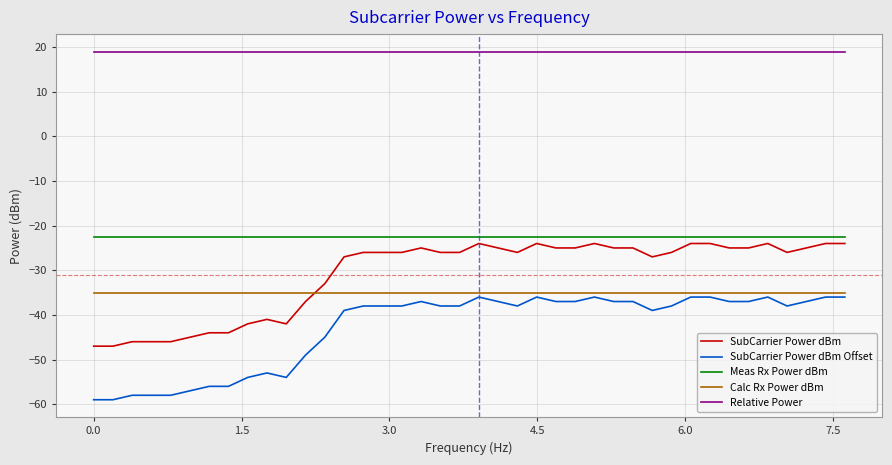

Which series has the largest total across all categories?

Relative Power